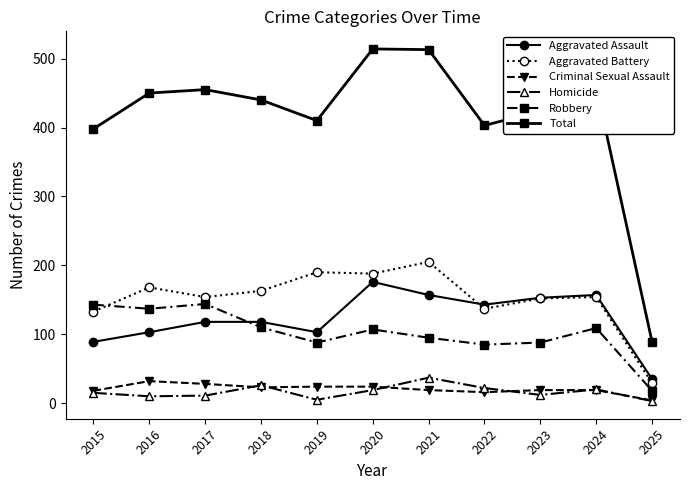

How many categories are shown in the chart?

11